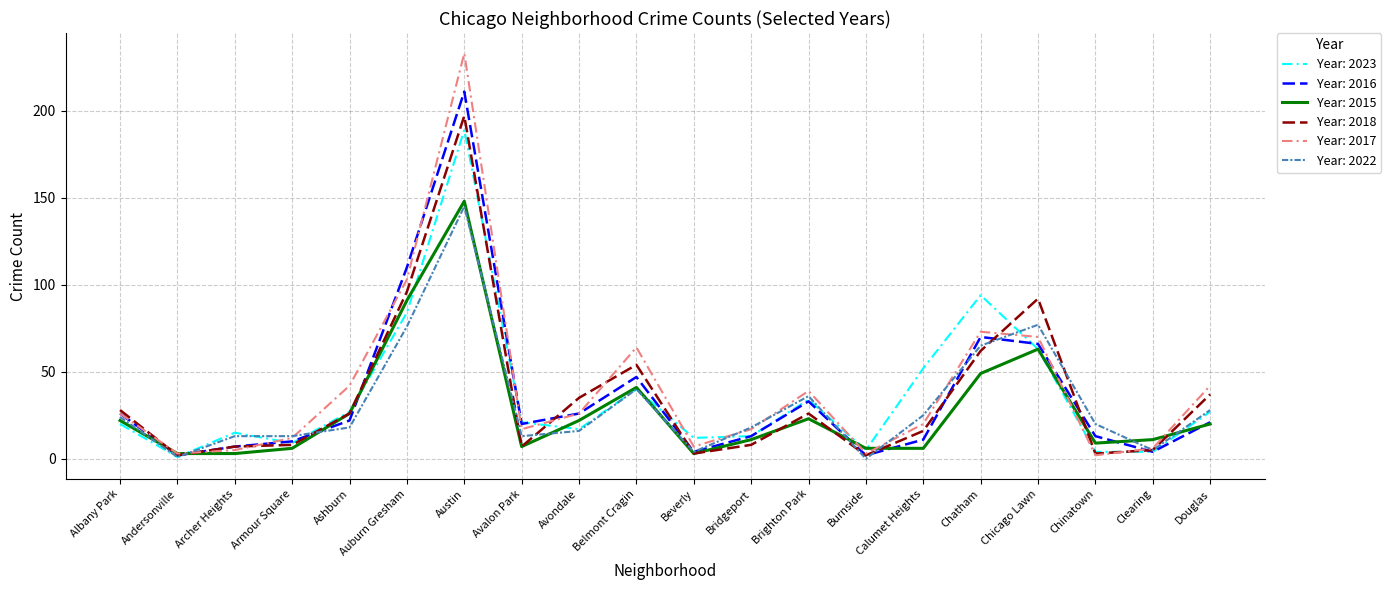

How many lines are shown in the chart?

6